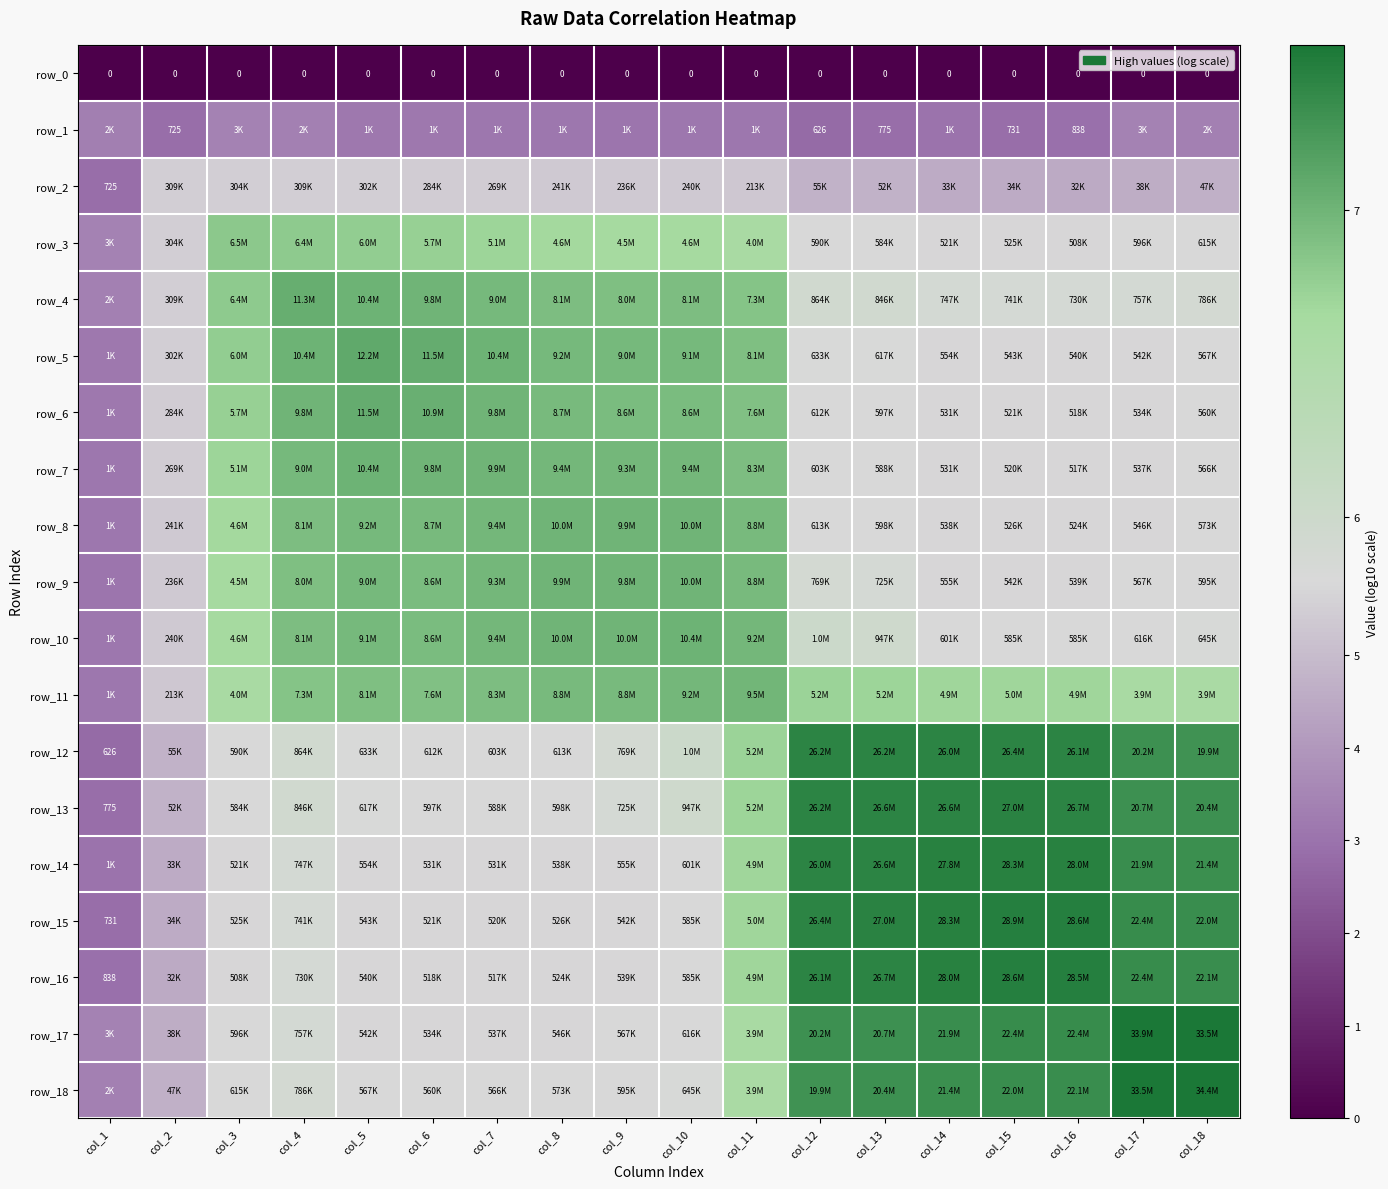

What is the difference between the maximum and second lowest values in the row_9 series?

1.6